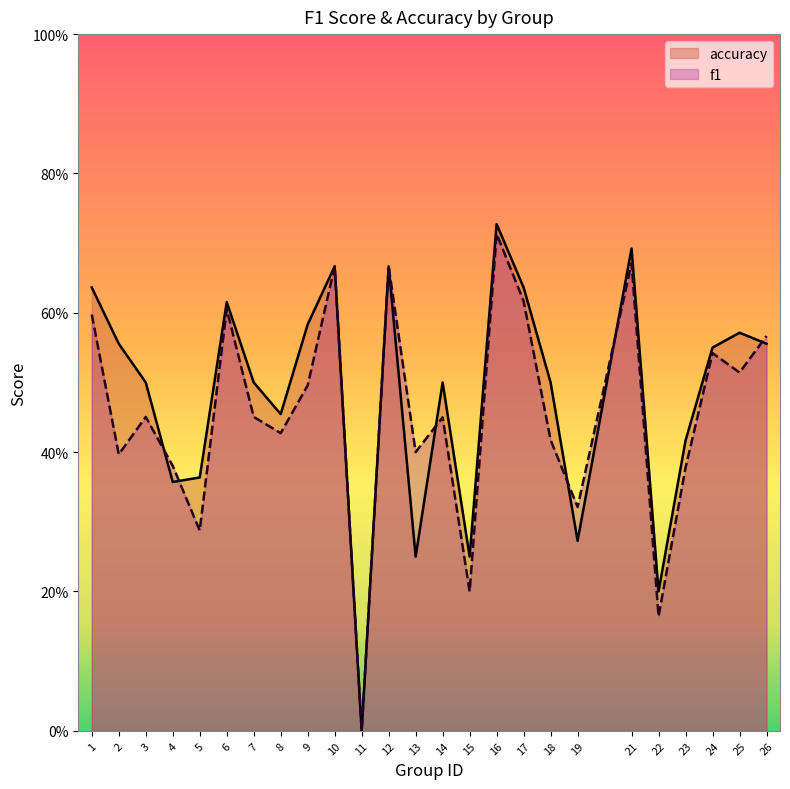

Does the chart display data point markers on the line(s)?

No